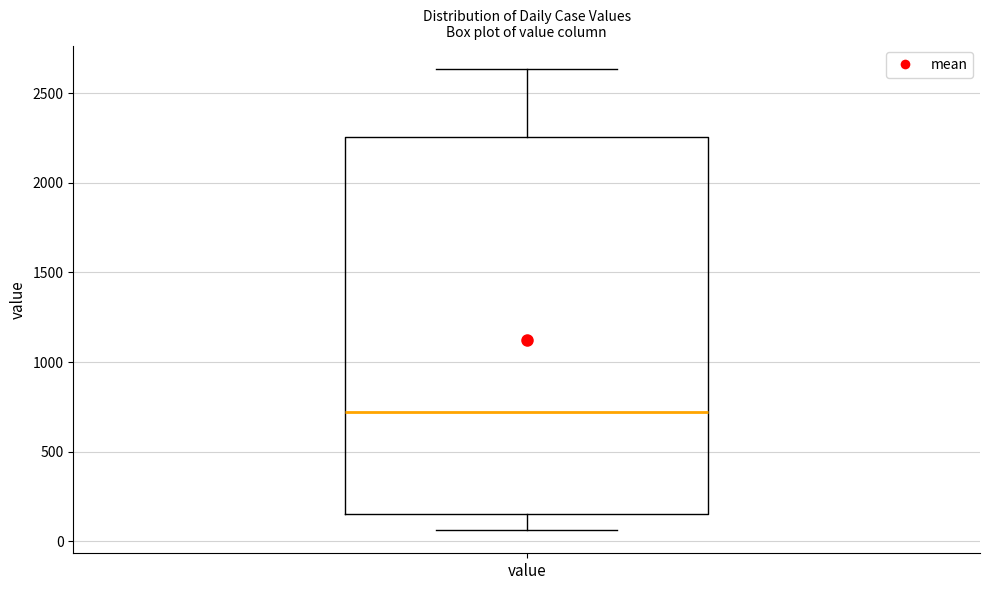

Read this box plot against the y-axis: the position of the median line, the range covered by the box, and the ends of both whiskers. The values are not printed on the chart, so give them approximately, as read against the axis.

median 700, box 150 to 2250, whiskers 50 to 2650